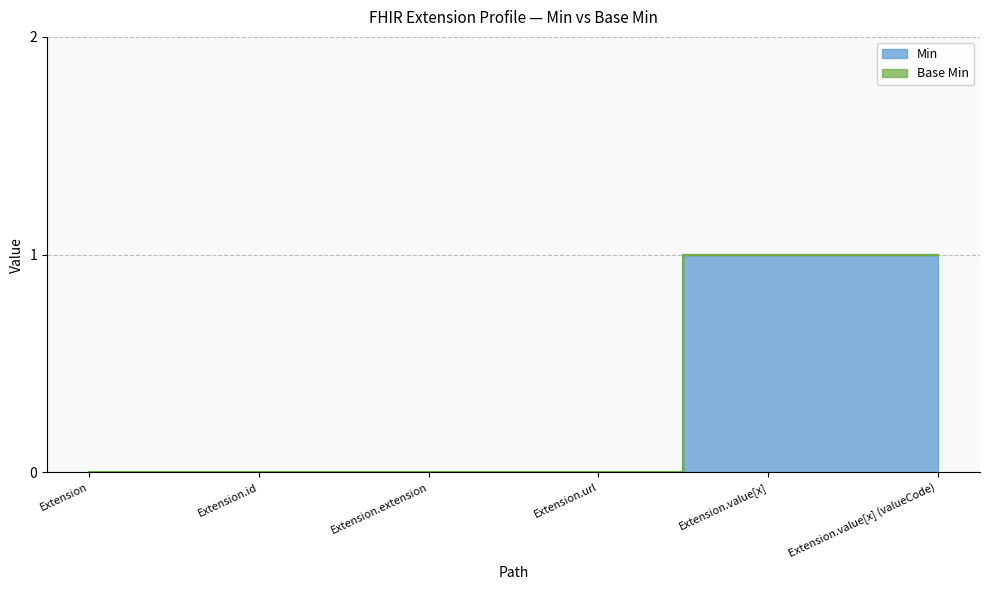

What is the value of the 5th point from the left?

1